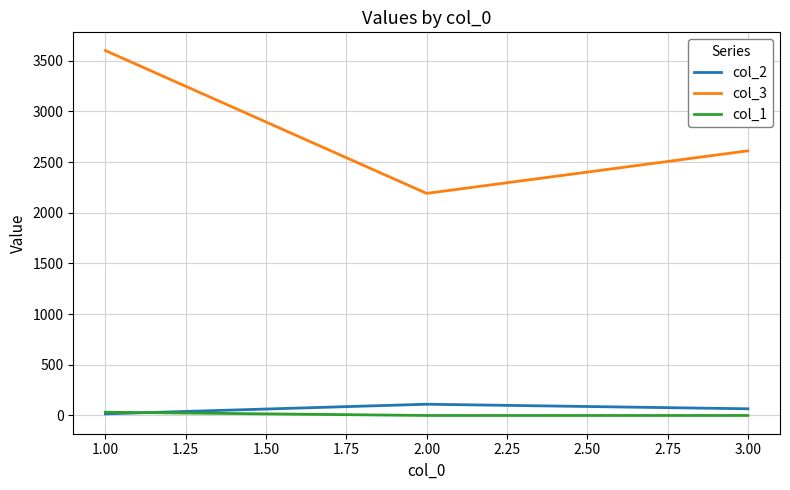

Which series has the largest range (max minus min)?

col_3